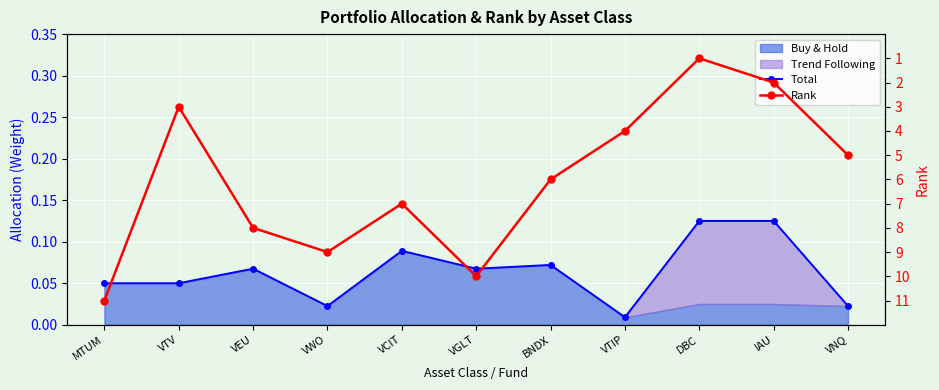

How many interior local valleys does the Rank series have?

3